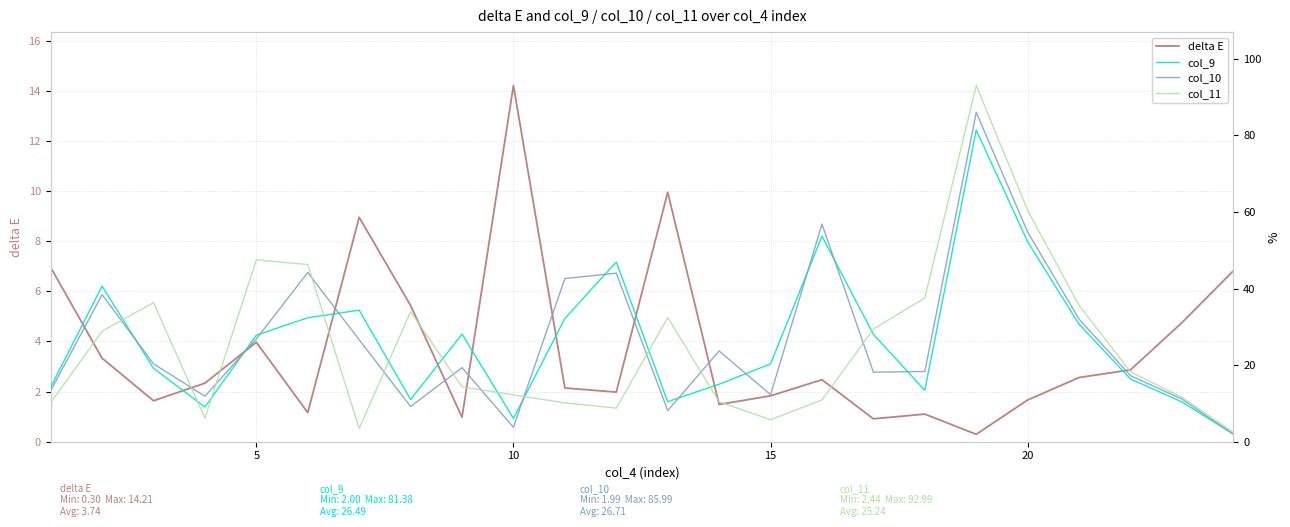

The delta E series shows 6.6 at 5. True or false?

False